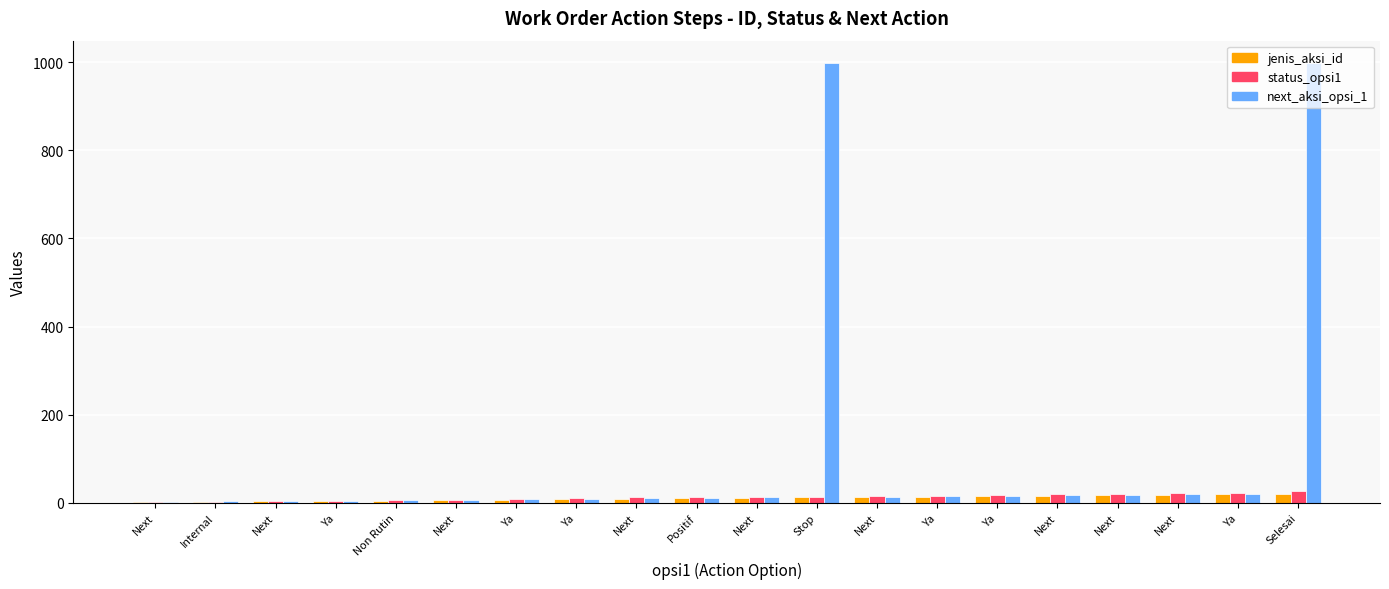

Is the value of jenis_aksi_id at Next greater than the value of next_aksi_opsi_1 at Next?

No